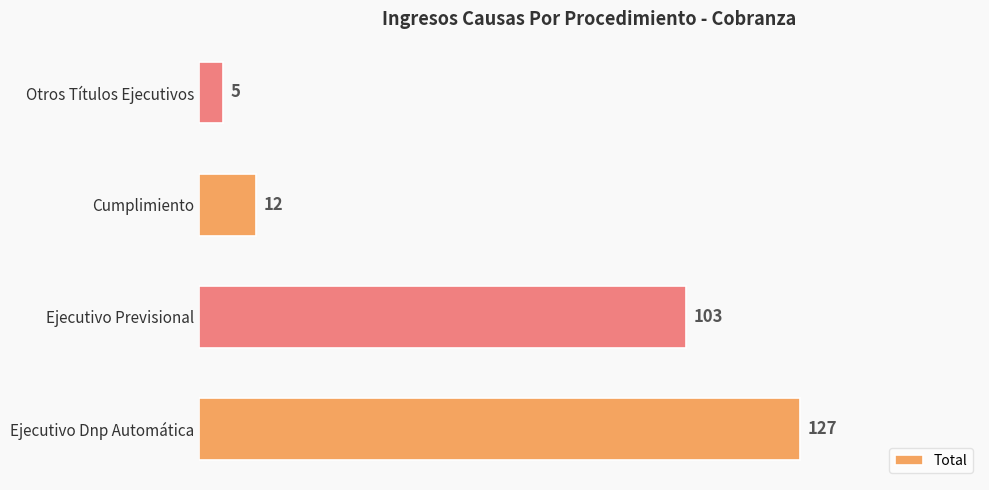

What is the approximate value at Ejecutivo Previsional, to the nearest 5?

105